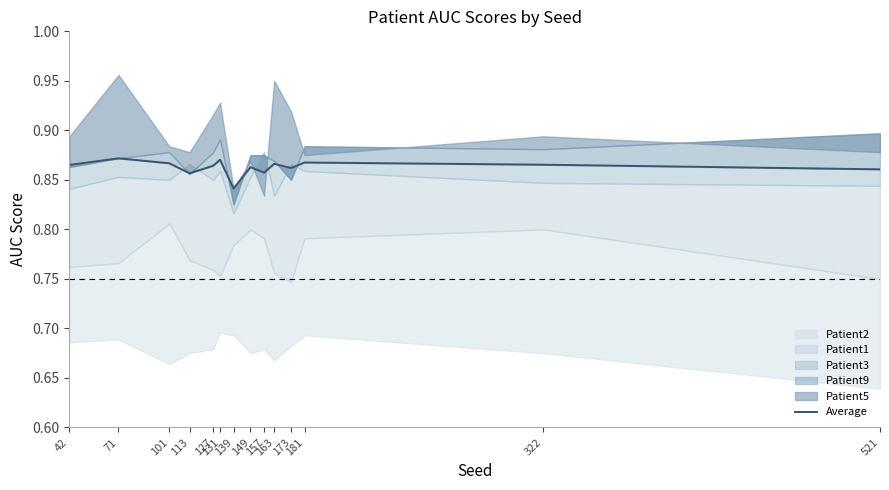

Reading right to left, what are all the values shown in this chart?

0.9	0.9	0.9	0.9	0.9	0.9	0.9	0.8	0.9	0.9	0.9	0.9	0.9	0.9